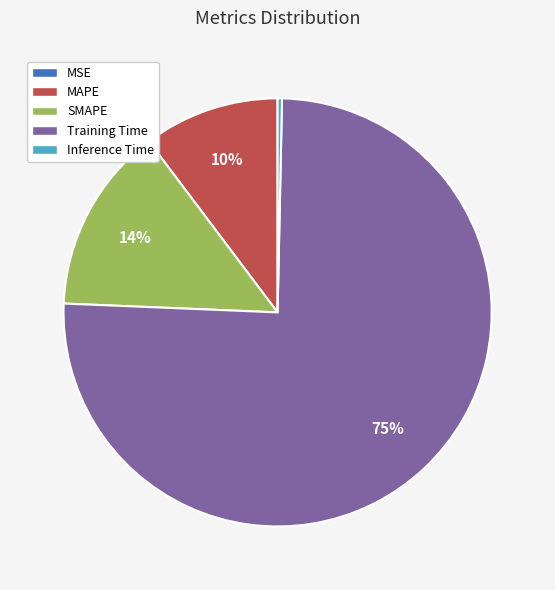

Which slice is the largest?

Training Time